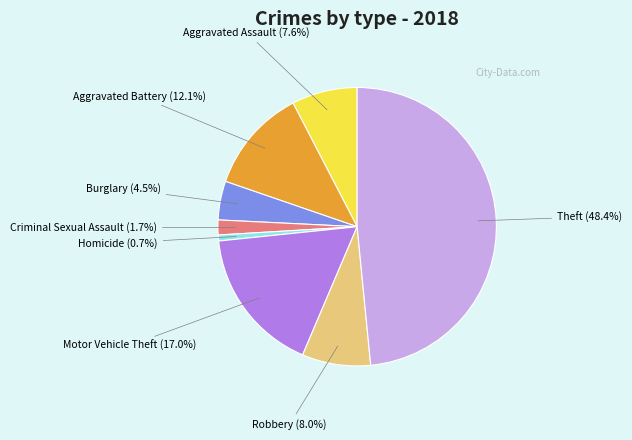

Does any single category account for the majority?

No